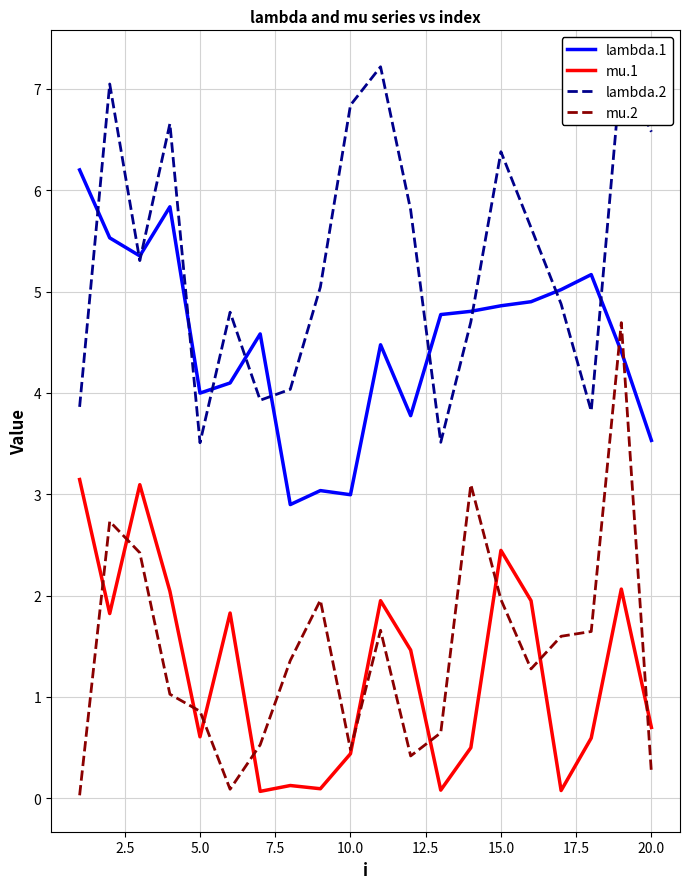

List the series in order of their peak value, highest first.

lambda.2, lambda.1, mu.2, mu.1